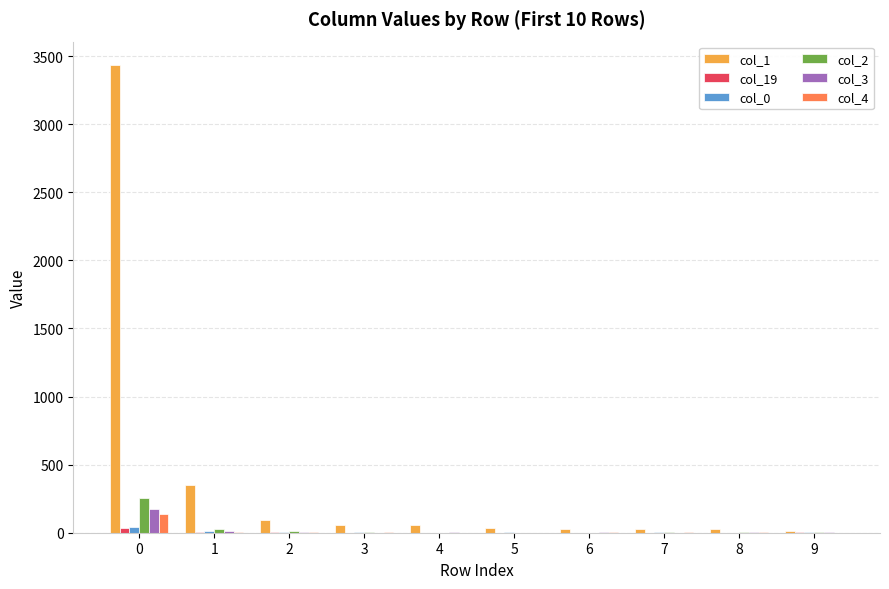

What is the greatest value displayed?

3434